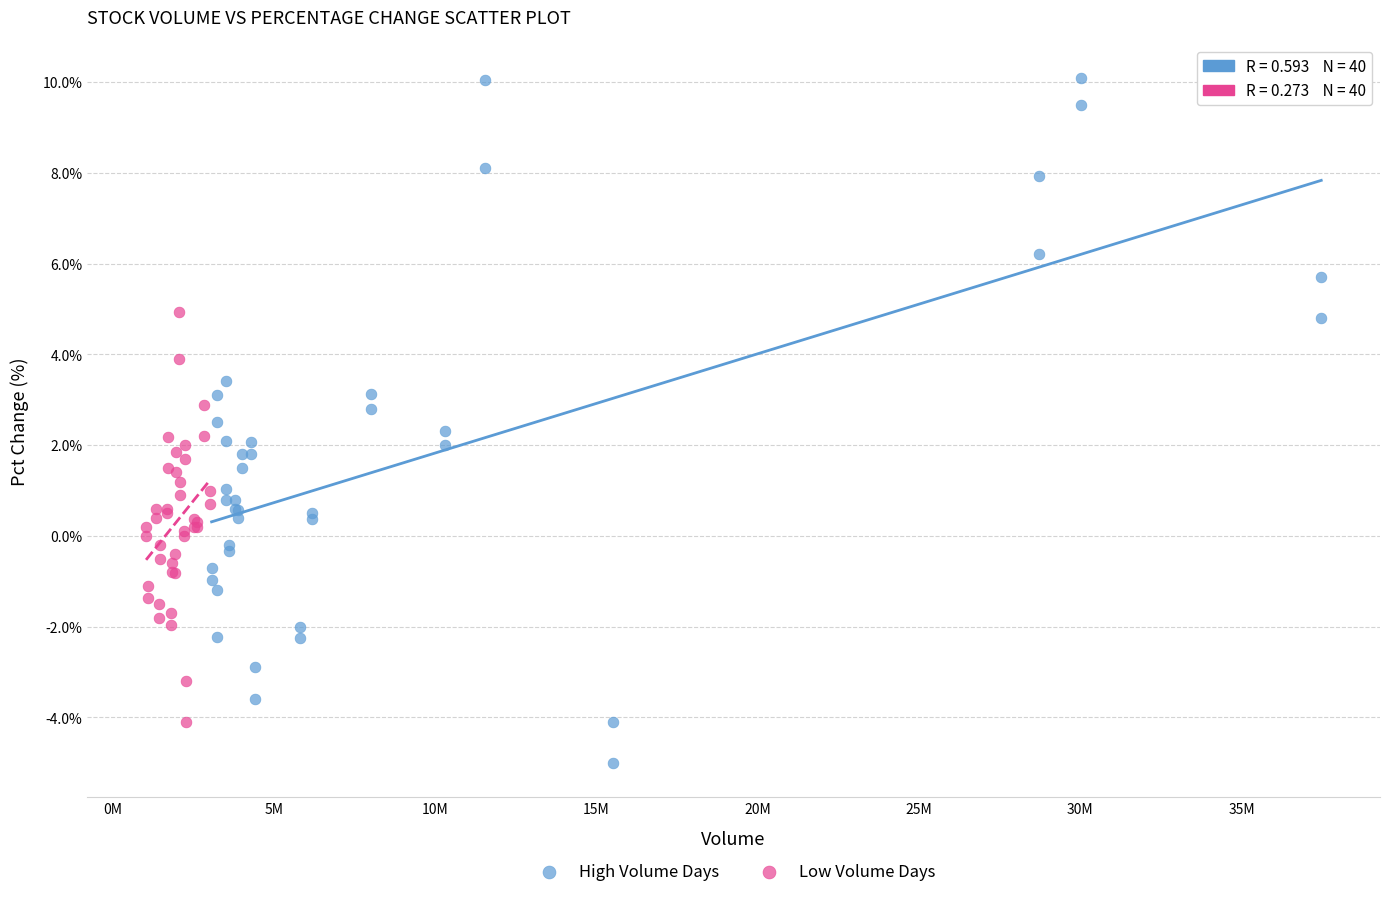

Which series contains the lowest Y value?

High Volume Days